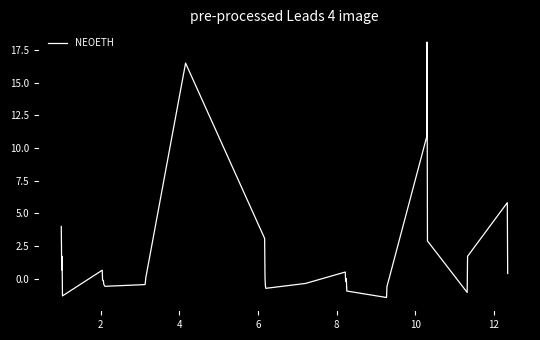

What is the smallest value displayed?

-1.5